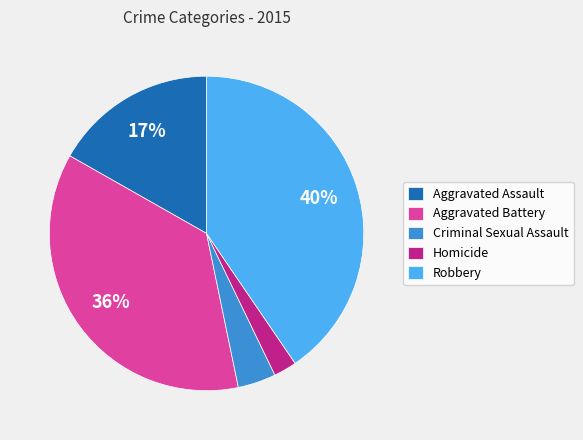

To the nearest percent, what is the average slice percentage?

20%